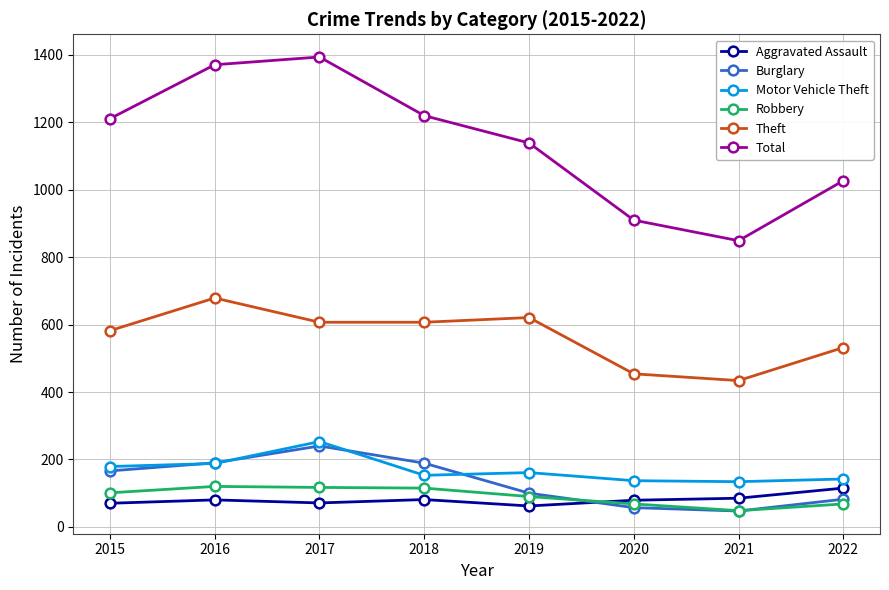

Between 2018 and 2021, which series saw the biggest shift?

Total